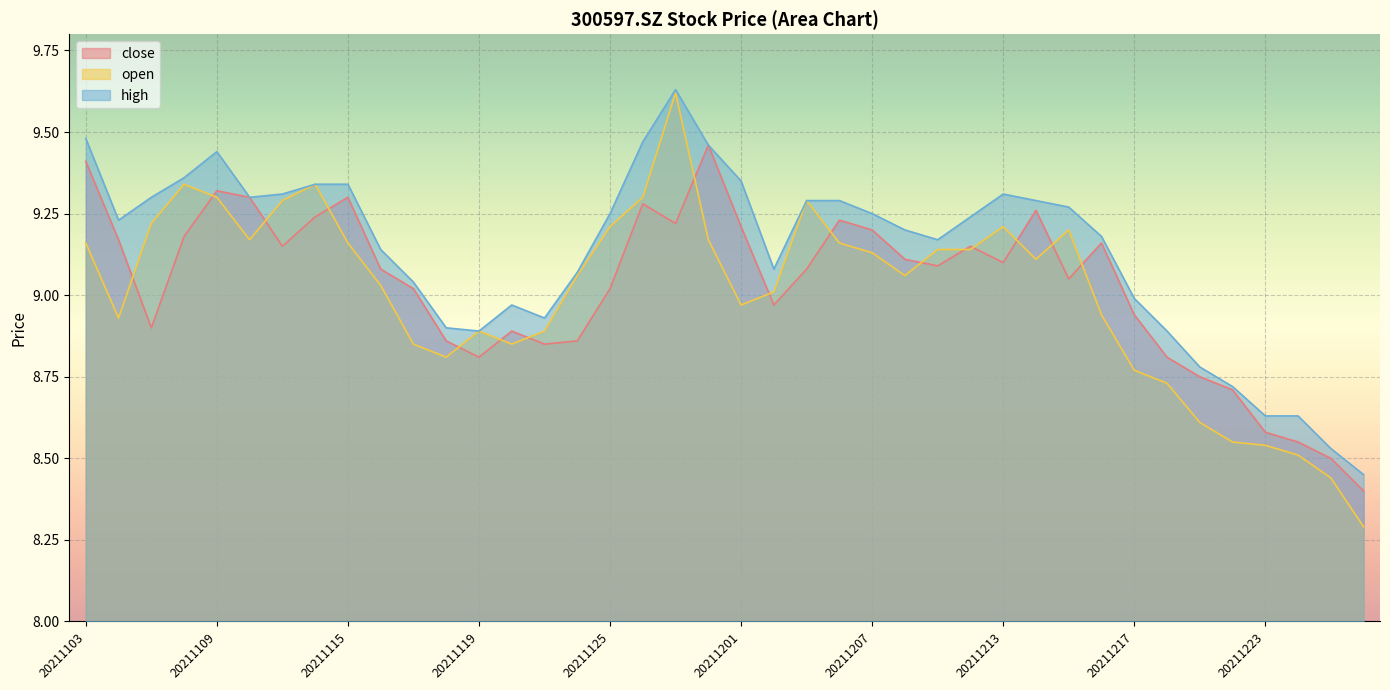

Reading left to right, what are all the values shown in this chart?

close: 9.4	9.2	8.9	9.2	9.3	9.3	9.2	9.2	9.3	9.1	9.0	8.9	8.8	8.9	8.8	8.9	9.0	9.3	9.2	9.5	9.2	9.0	9.1	9.2	9.2	9.1	9.1	9.2	9.1	9.3	9.1	9.2	8.9	8.8	8.8	8.7	8.6	8.6	8.5	8.4
open: 9.2	8.9	9.2	9.3	9.3	9.2	9.3	9.3	9.2	9.0	8.8	8.8	8.9	8.8	8.9	9.1	9.2	9.3	9.6	9.2	9.0	9.0	9.3	9.2	9.1	9.1	9.1	9.1	9.2	9.1	9.2	8.9	8.8	8.7	8.6	8.6	8.5	8.5	8.4	8.3
high: 9.5	9.2	9.3	9.4	9.4	9.3	9.3	9.3	9.3	9.1	9.0	8.9	8.9	9.0	8.9	9.1	9.2	9.5	9.6	9.5	9.3	9.1	9.3	9.3	9.2	9.2	9.2	9.2	9.3	9.3	9.3	9.2	9.0	8.9	8.8	8.7	8.6	8.6	8.5	8.4